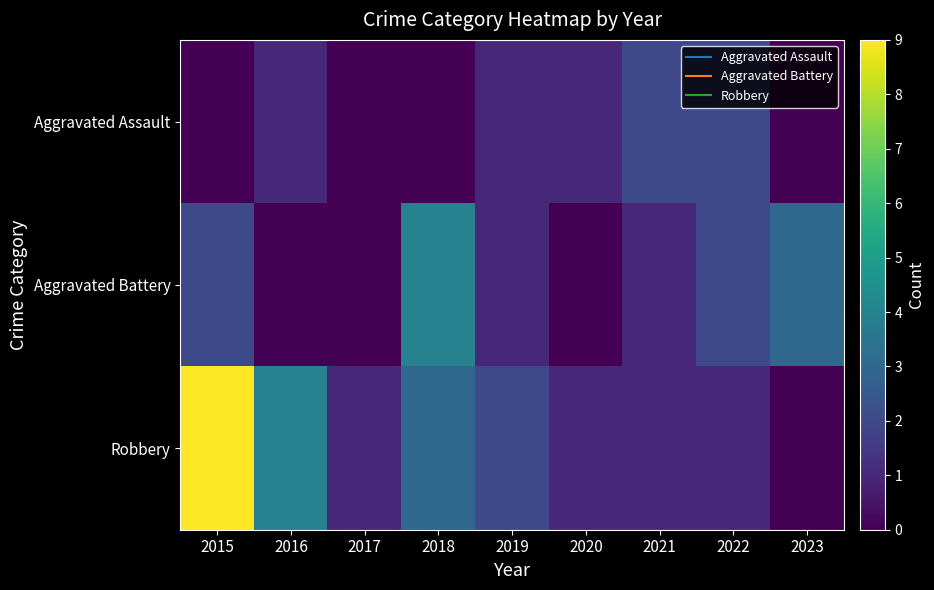

How many data points does each series have?

9